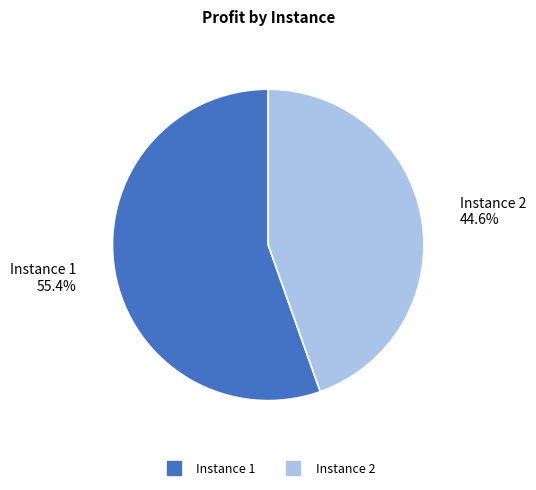

Count the number of slices in the pie.

2